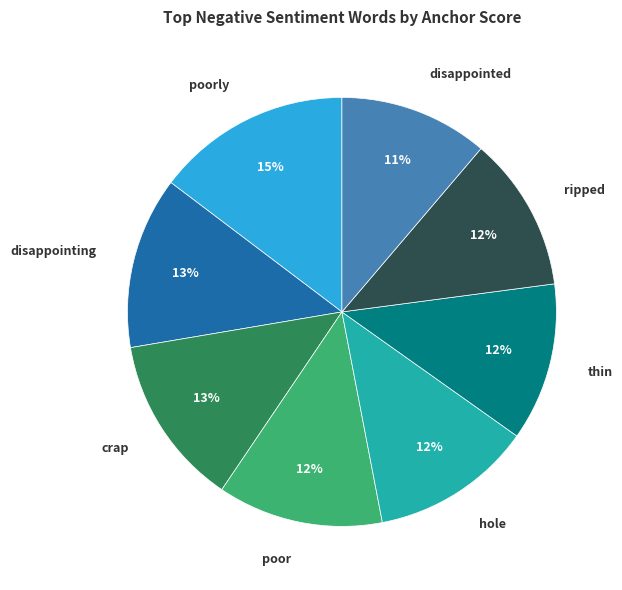

How many slices are in this pie chart?

8